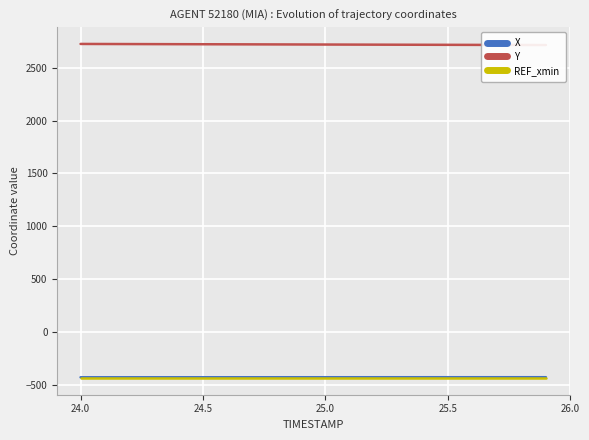

The REF_xmin series shows -687.3 at 25.0. True or false?

False